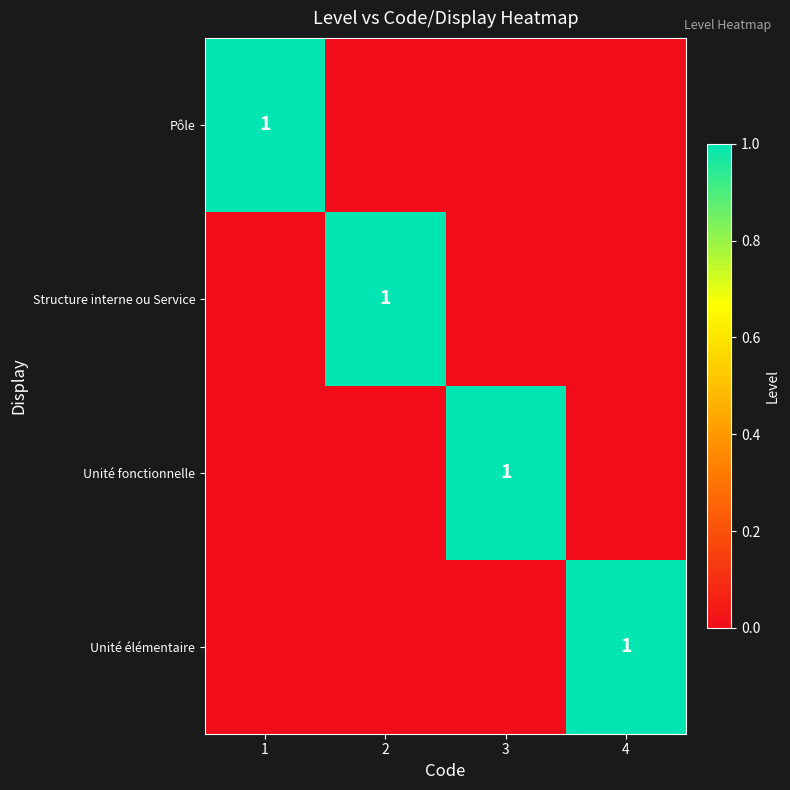

True or false: Pôle has a value of 1 at 1.

True